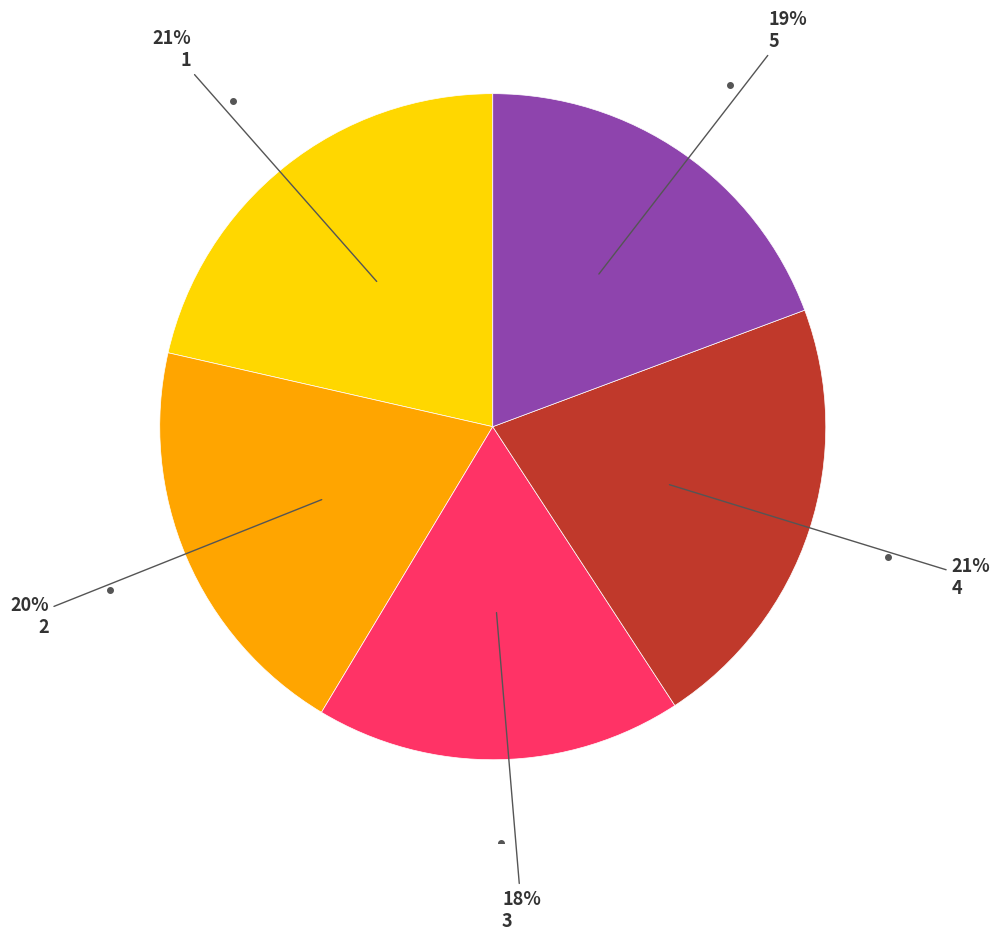

To the nearest percent, what is the average slice percentage?

20%